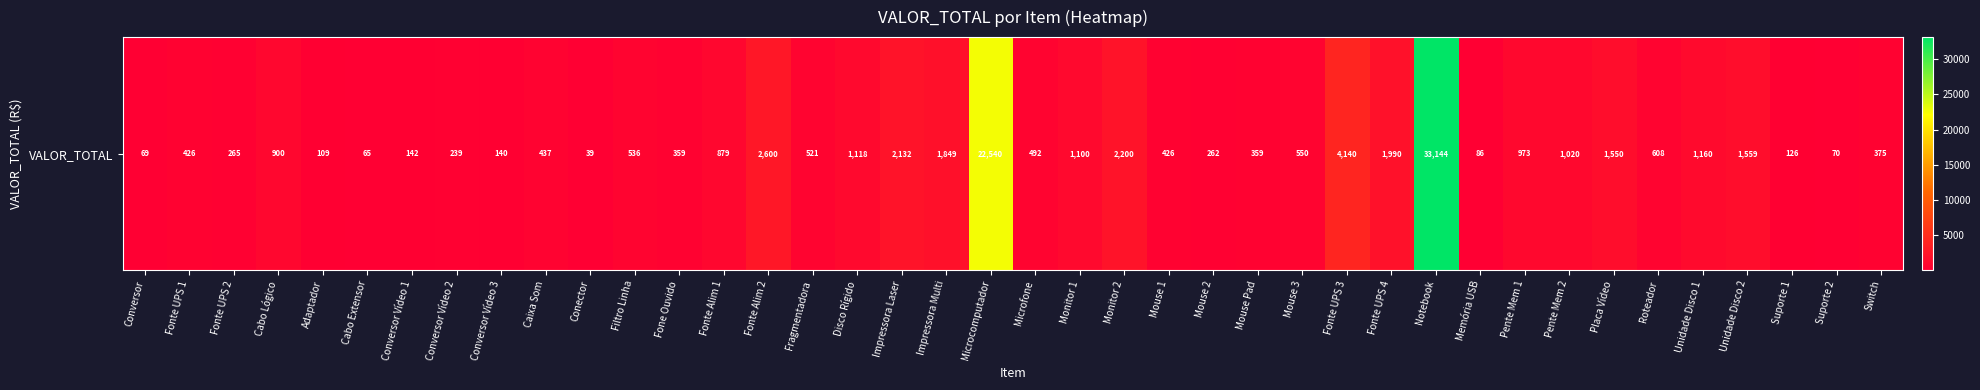

What is the ratio of the value at Switch to the value at Monitor 1?

0.3